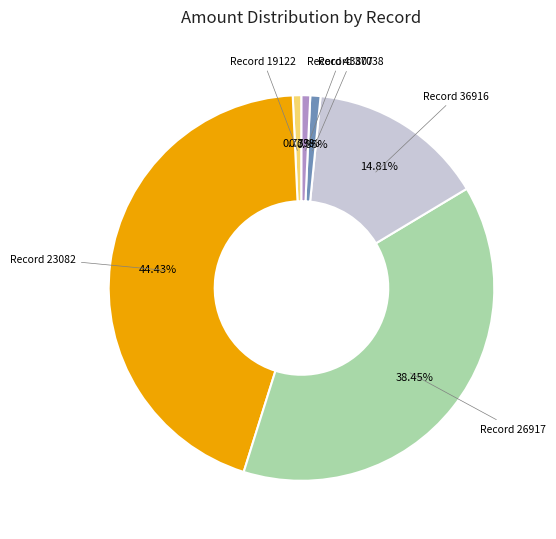

Is there a majority slice in this chart?

No